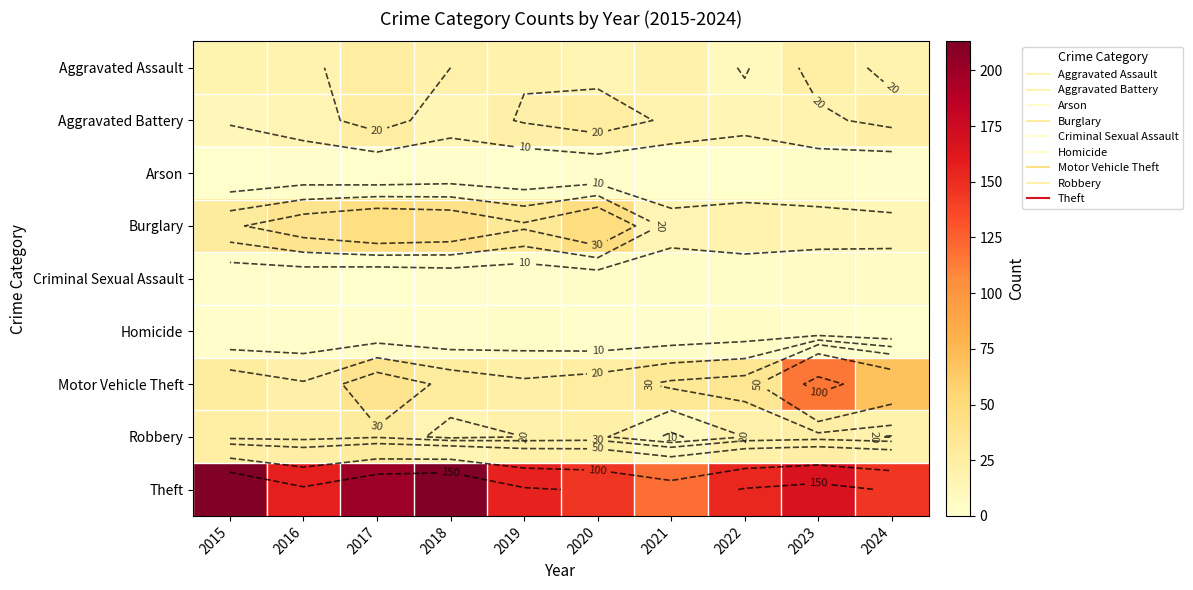

How many distinct data groups are displayed?

9